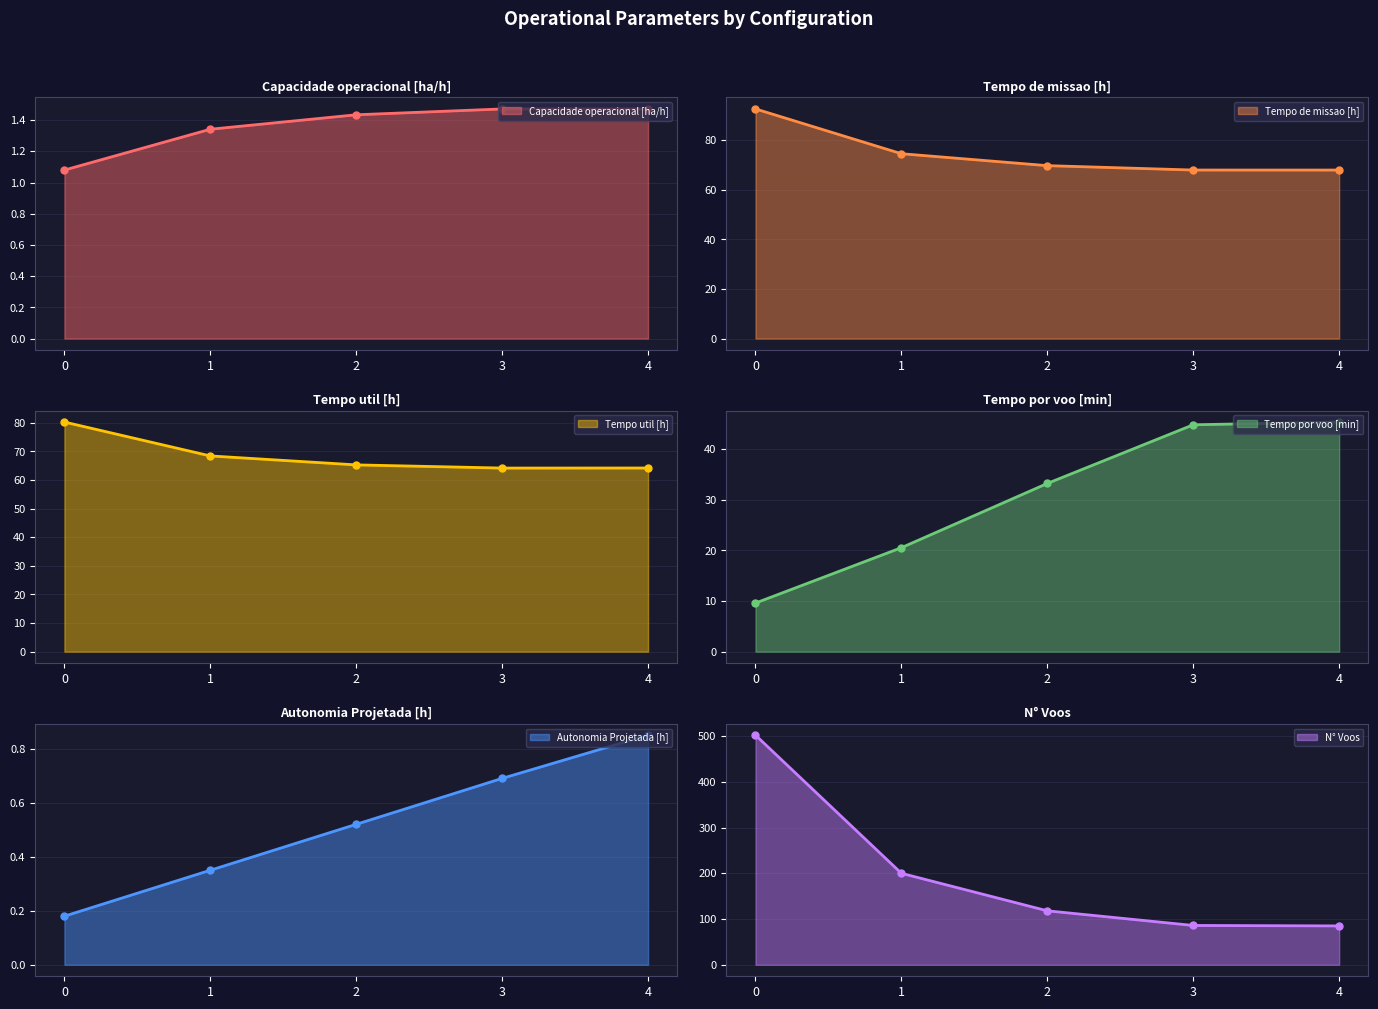

What are all the series names shown in the legend?

Capacidade operacional [ha/h], Tempo de missao [h], Tempo util [h], Tempo por voo [min], Autonomia Projetada [h], N° Voos